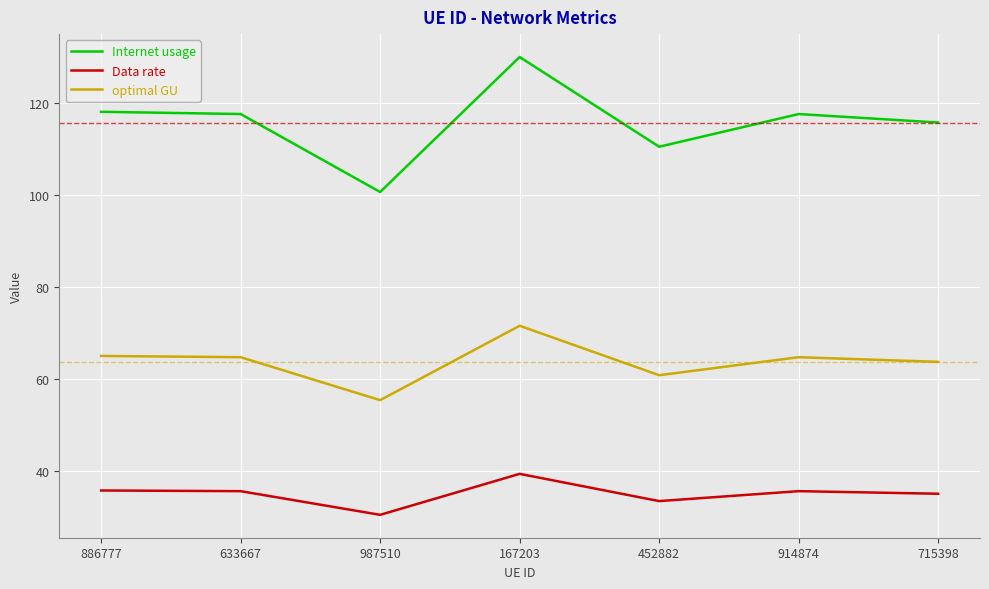

What are all the series names shown in the legend?

Internet usage, Data rate, optimal GU